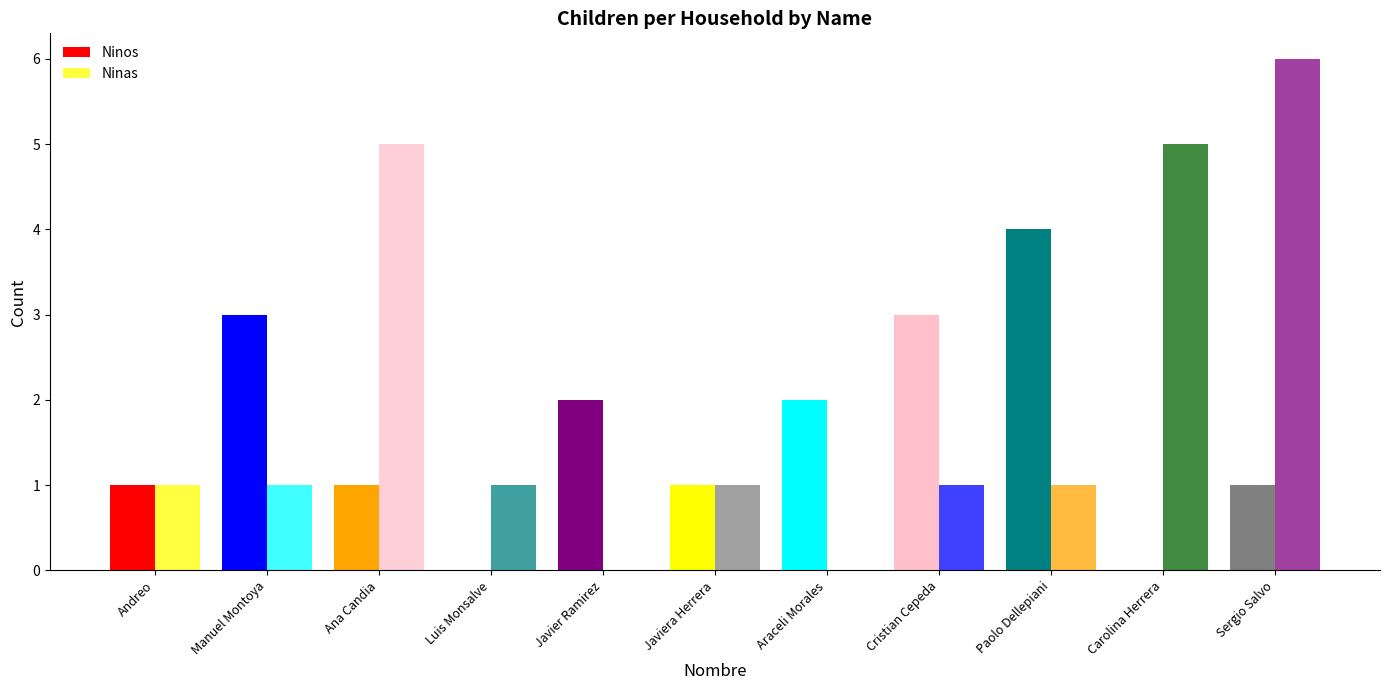

Rank the categories by Ninas value from lowest to highest.

Javier Ramirez, Araceli Morales, Andreo, Manuel Montoya, Luis Monsalve, Javiera Herrera, Cristian Cepeda, Paolo Dellepiani, Ana Candia, Carolina Herrera, Sergio Salvo